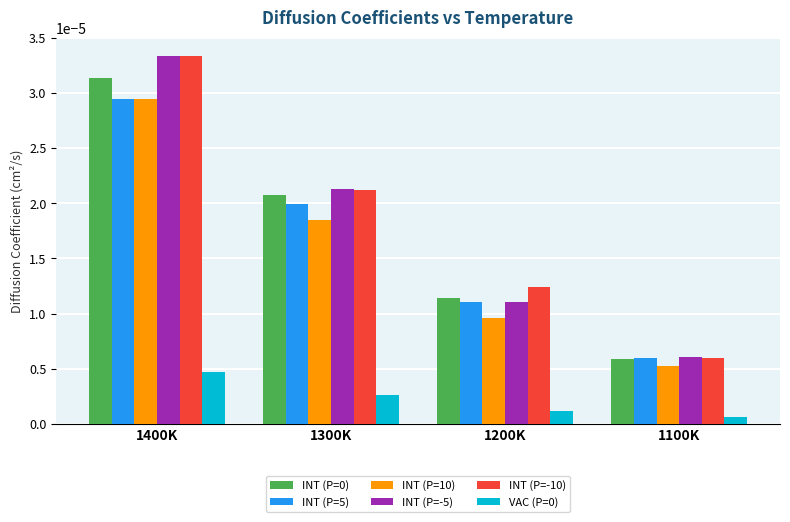

At which label is VAC (P=0) closest to 0?

1100K